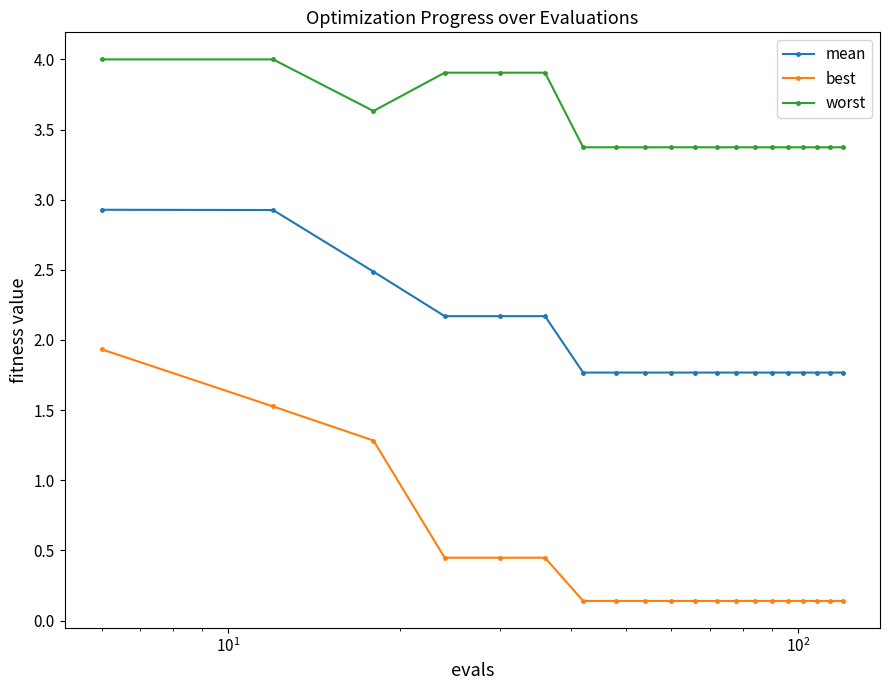

How many lines are shown in the chart?

3